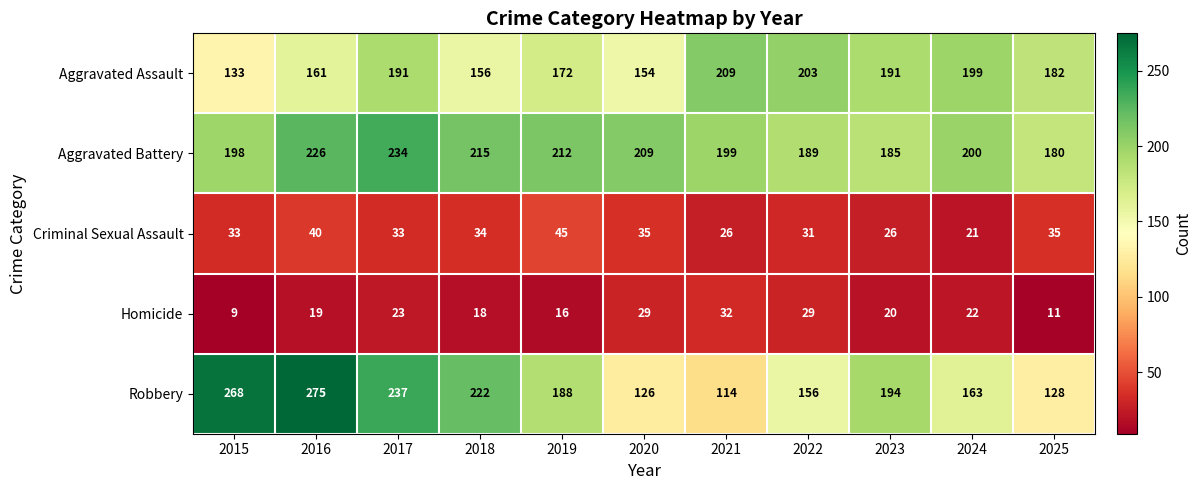

At 2020, list the series in order from largest to smallest.

Aggravated Battery, Aggravated Assault, Robbery, Criminal Sexual Assault, Homicide